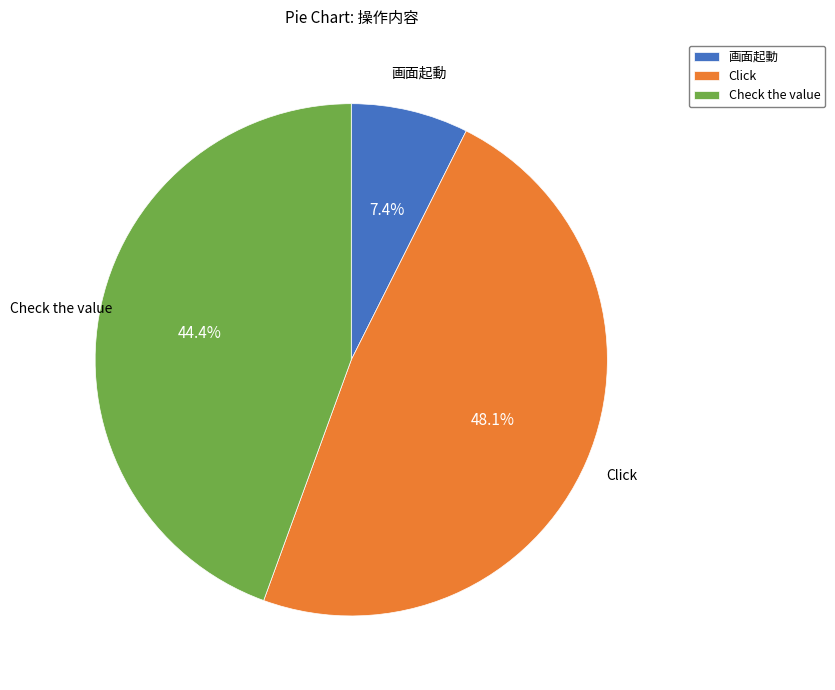

Is it true that 画面起動 is 1% of the pie?

False